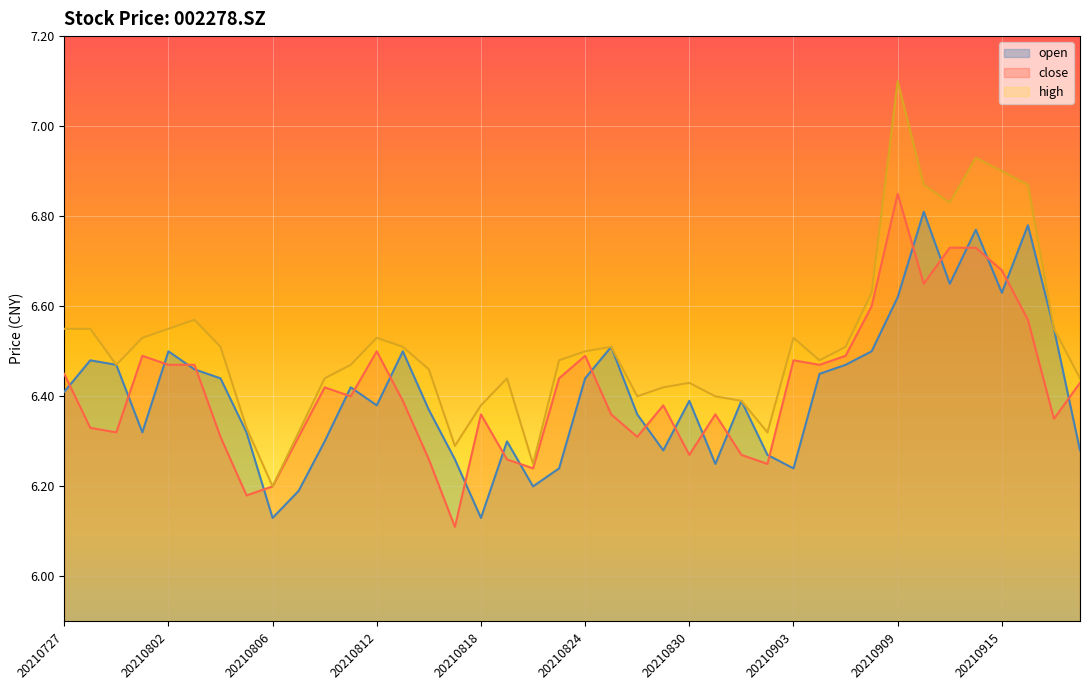

Which label corresponds to the largest value in the chart?

20210909